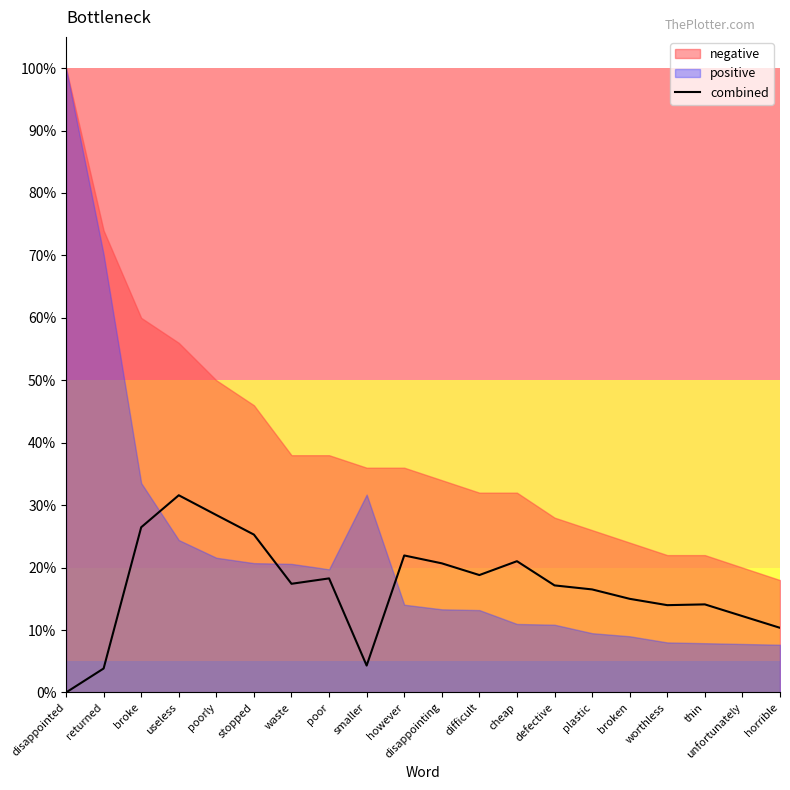

How many lines are shown in the chart?

1